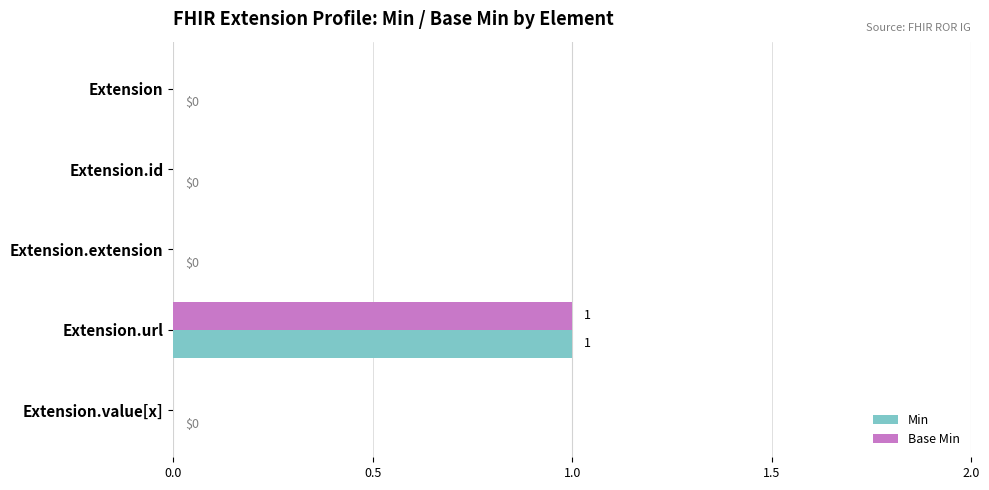

True or false: Base Min has a value of 0 at Extension.value[x].

True